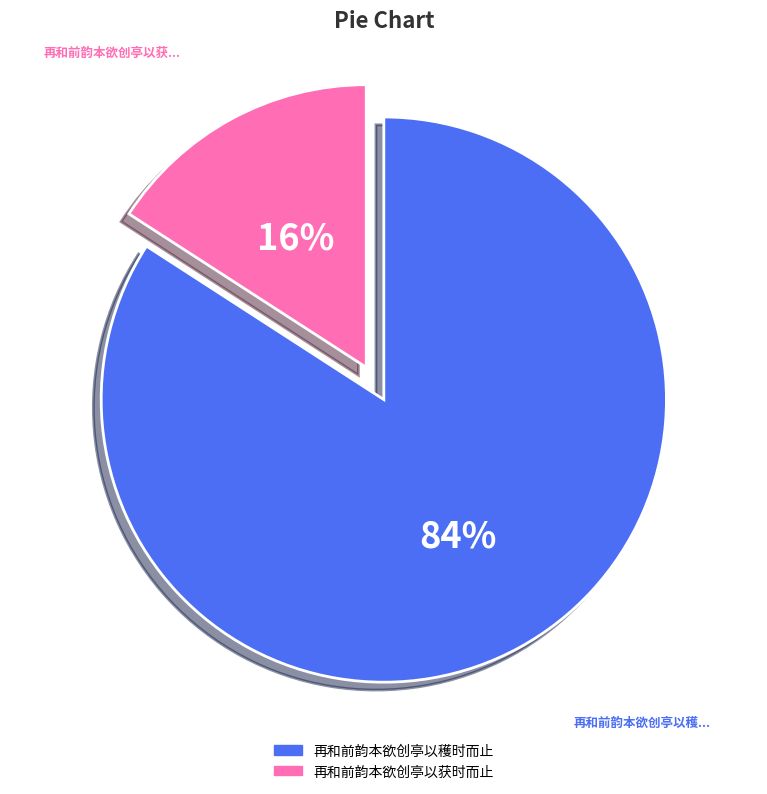

To the nearest percent, what is the difference between the largest and smallest slice percentages?

68%